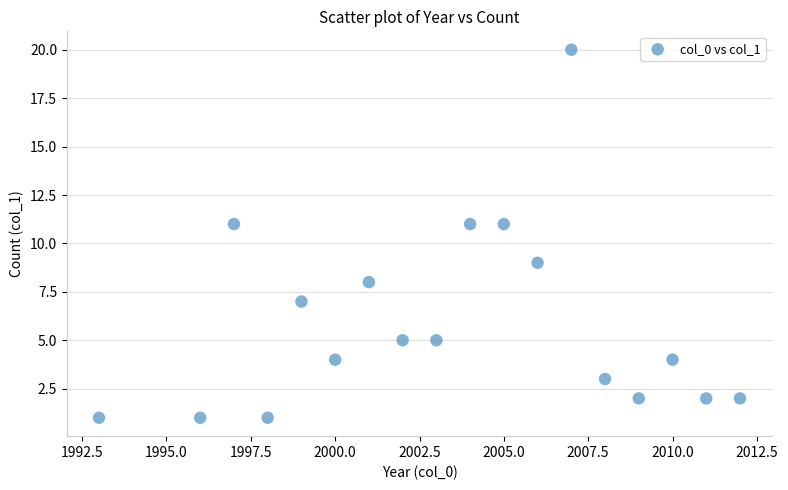

What is the range of Y values (max minus min)?

19